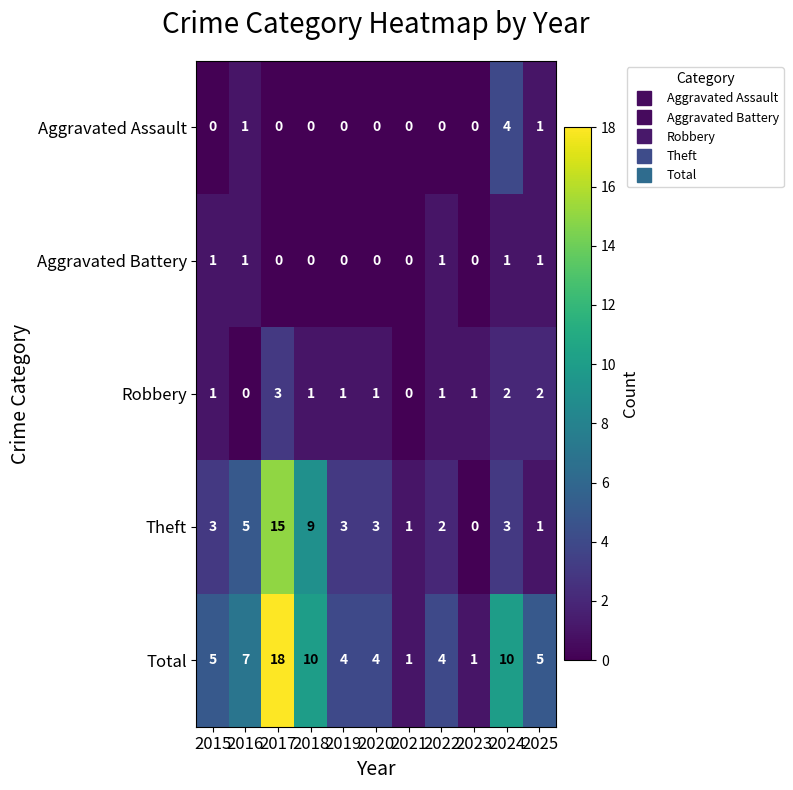

Count the Robbery values in the range 1 to 2.

8